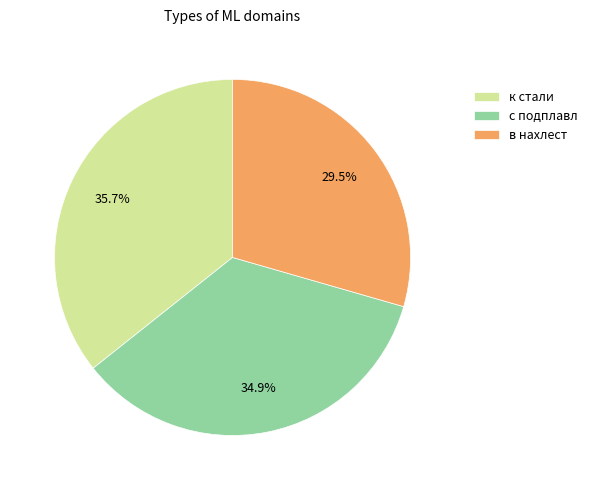

What percentage is the к стали slice, to the nearest percent?

36%